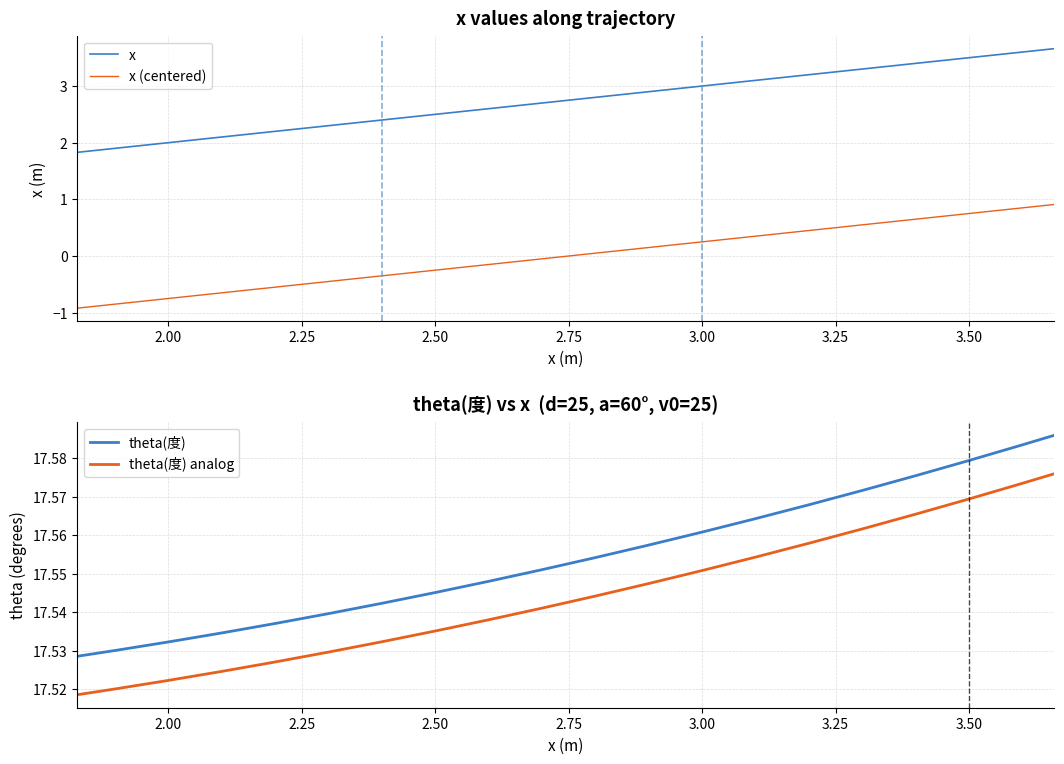

True or false: x (centered) and theta(度) analog intersect in this chart.

False